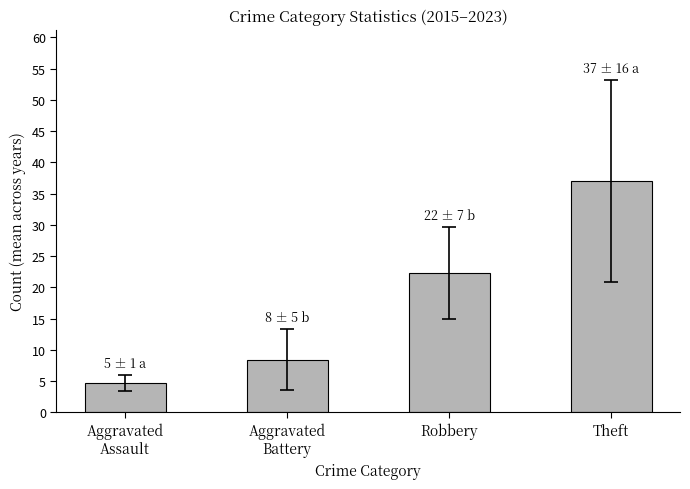

What is the ratio of the value at Theft to the value at Aggravated
Battery?

4.4